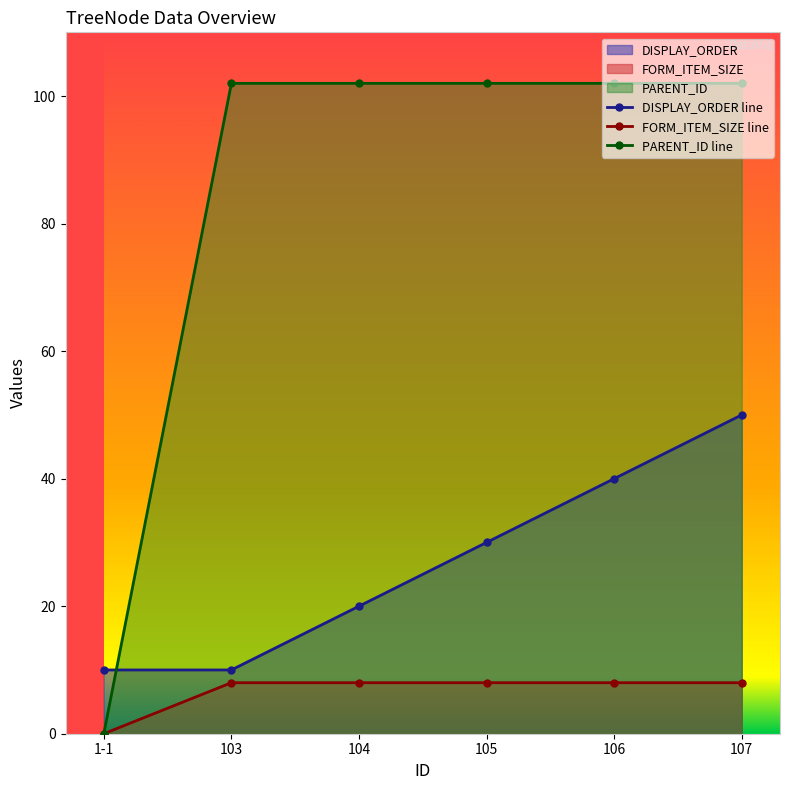

What is the approximate value of PARENT_ID line at 106?

102